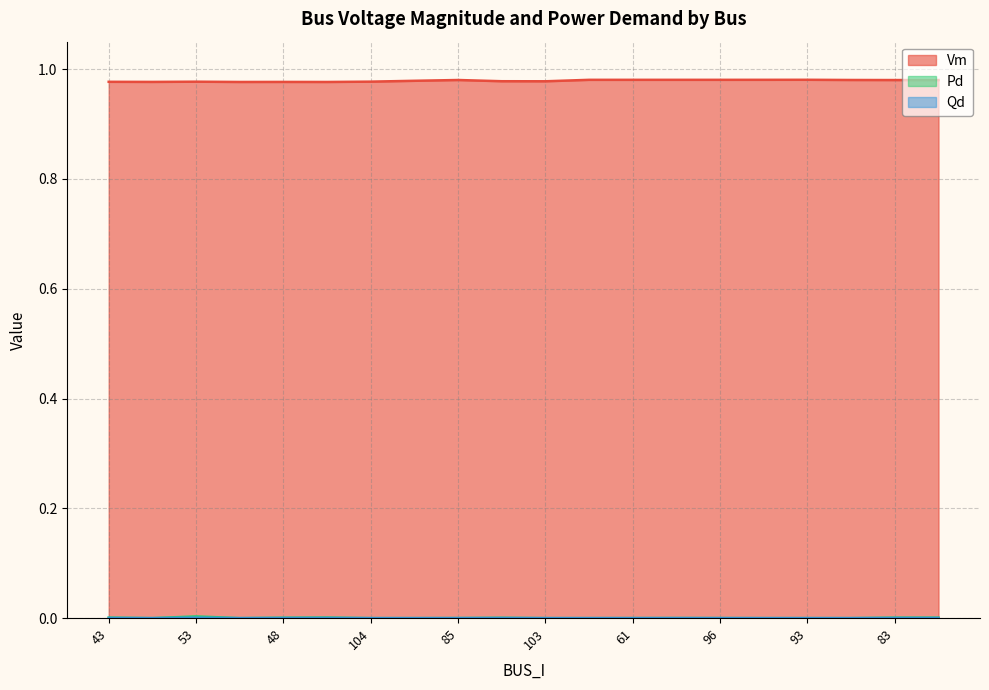

How many interior local valleys does the Vm series have?

7